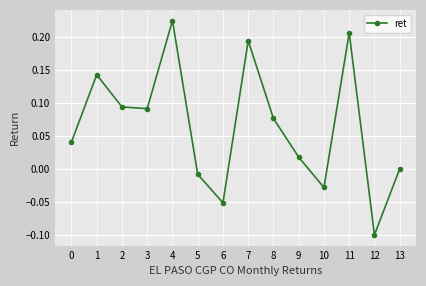

The chart shows a value of -0.2 at 13. True or false?

False